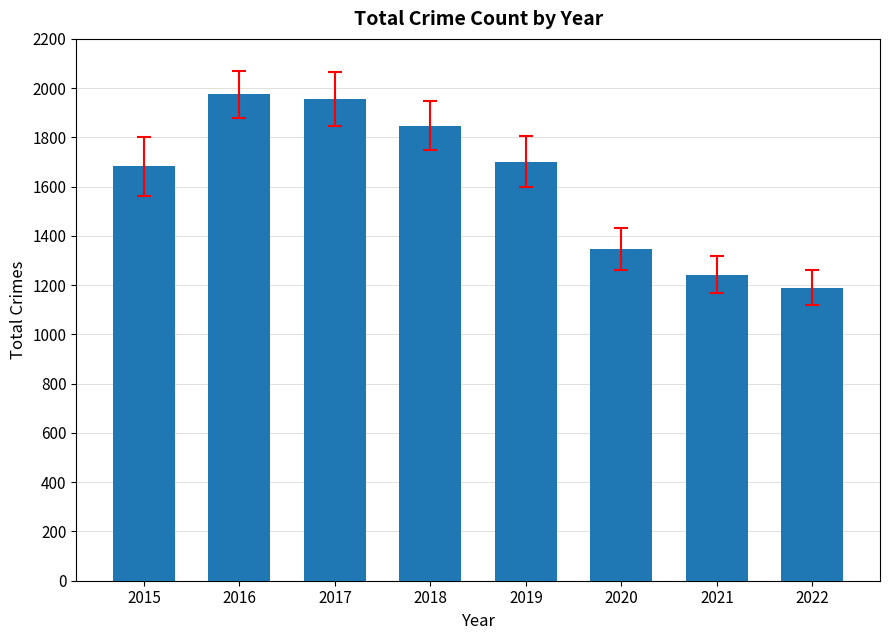

What is the sum of all values?

12945